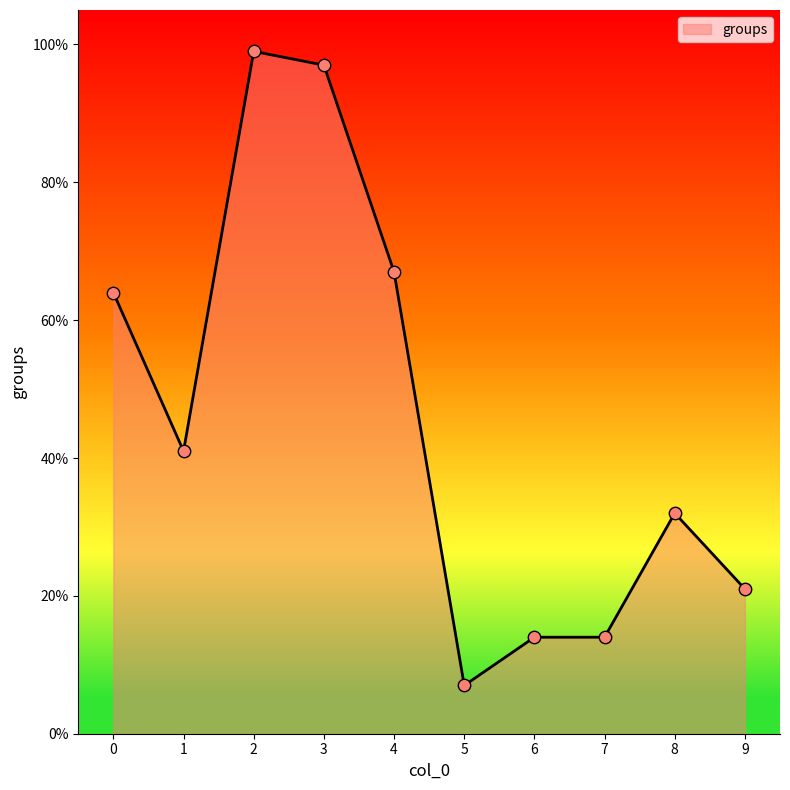

What is the ratio of the value at 4 to the value at 8?

2.1